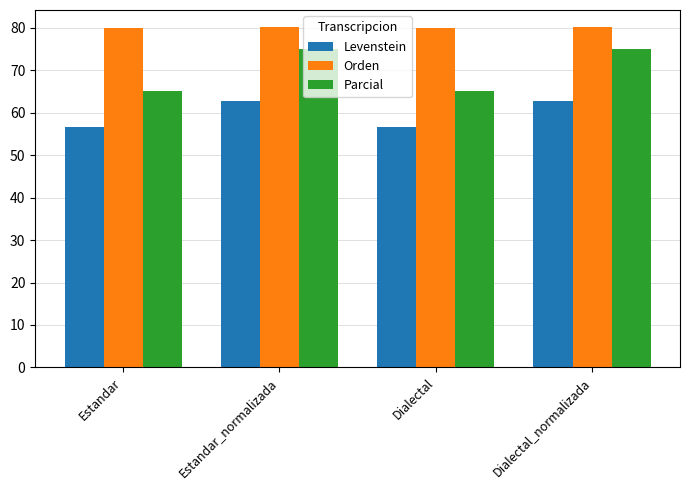

Where does the Levenstein series first go above 62?

Estandar_normalizada